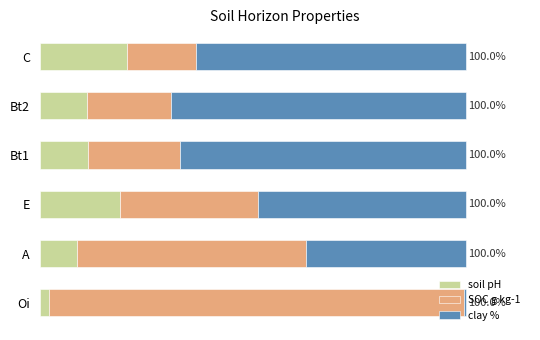

What are all the series names shown in the legend?

soil pH, SOC g kg-1, clay %